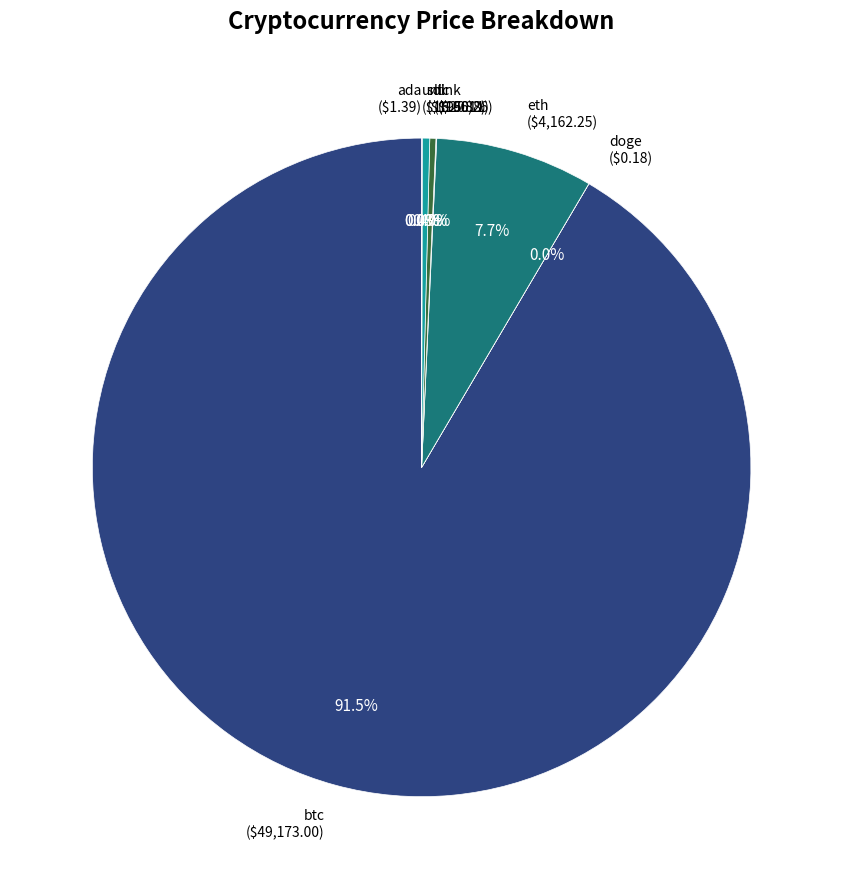

Is there a majority slice in this chart?

Yes